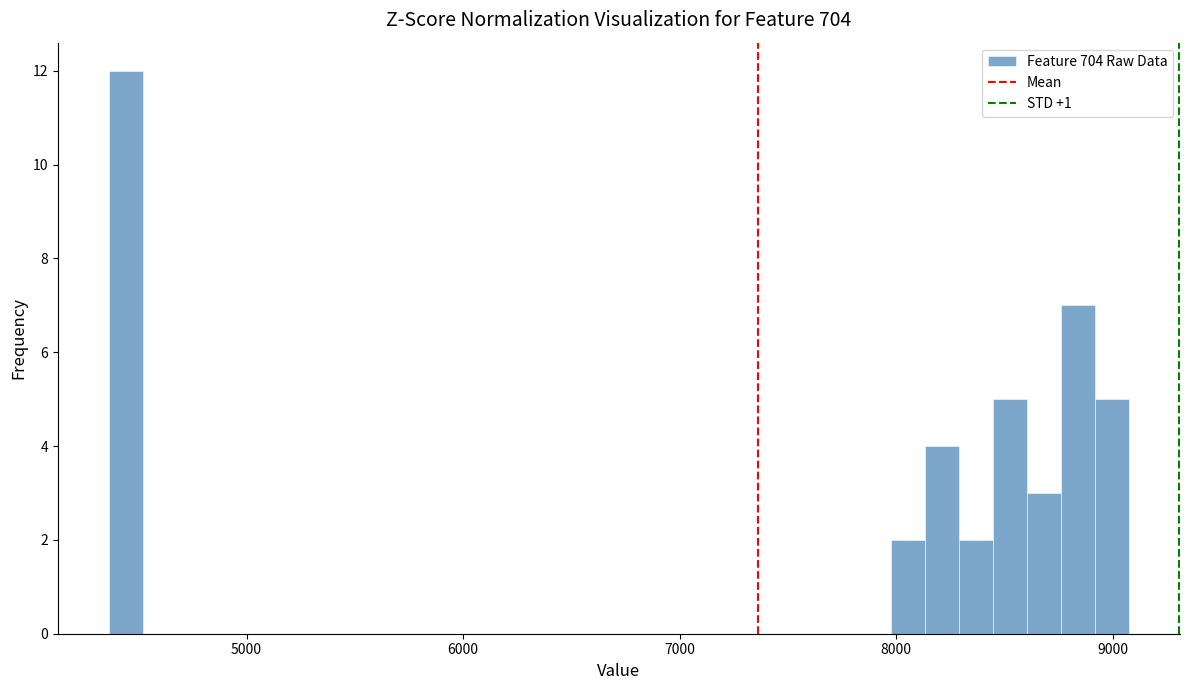

Read against the x-axis, roughly where is the centre of the tallest bar?

4400